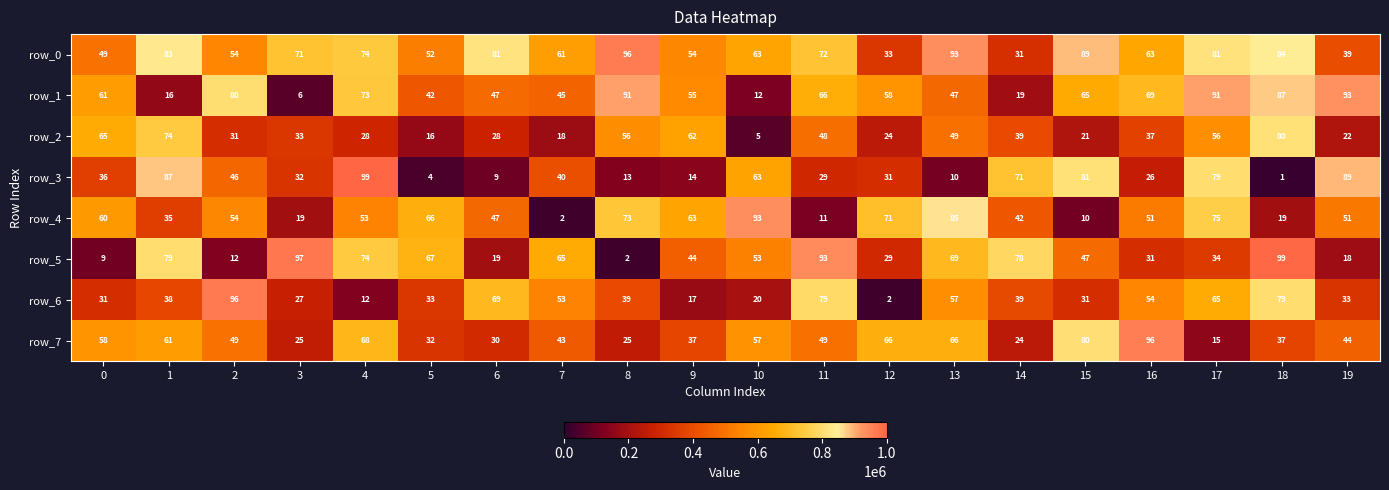

What is the difference between the maximum and minimum values in the row_2 series?

75